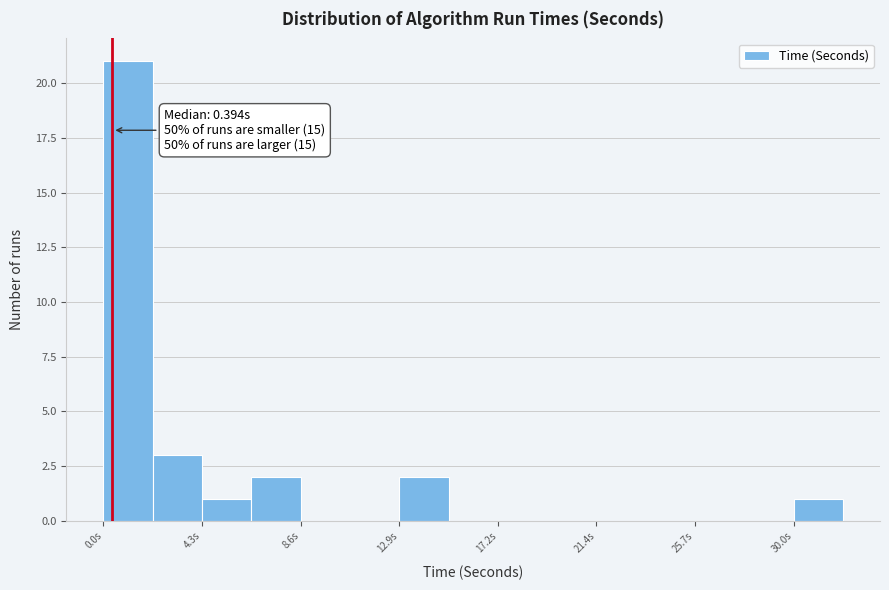

Which range on the x-axis has the tallest bar?

0.0 to 2.0